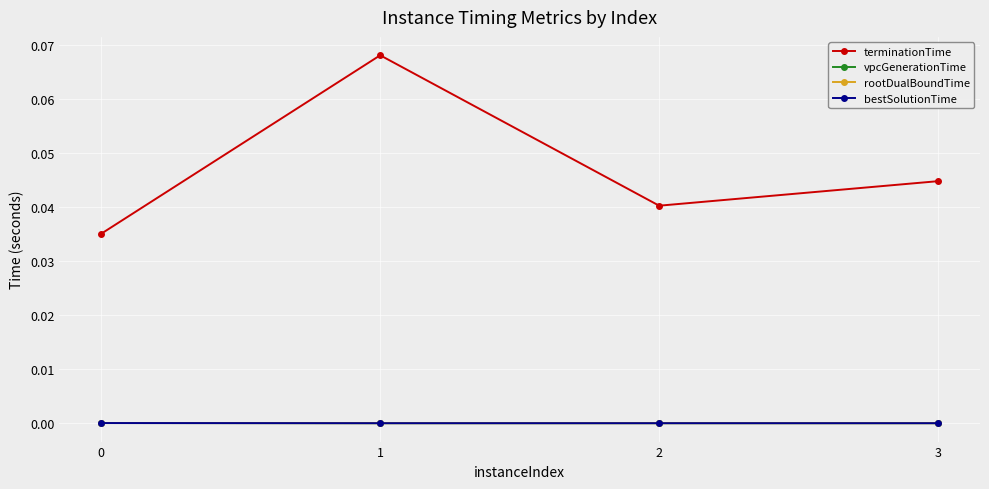

Does the chart have visible grid lines?

Yes